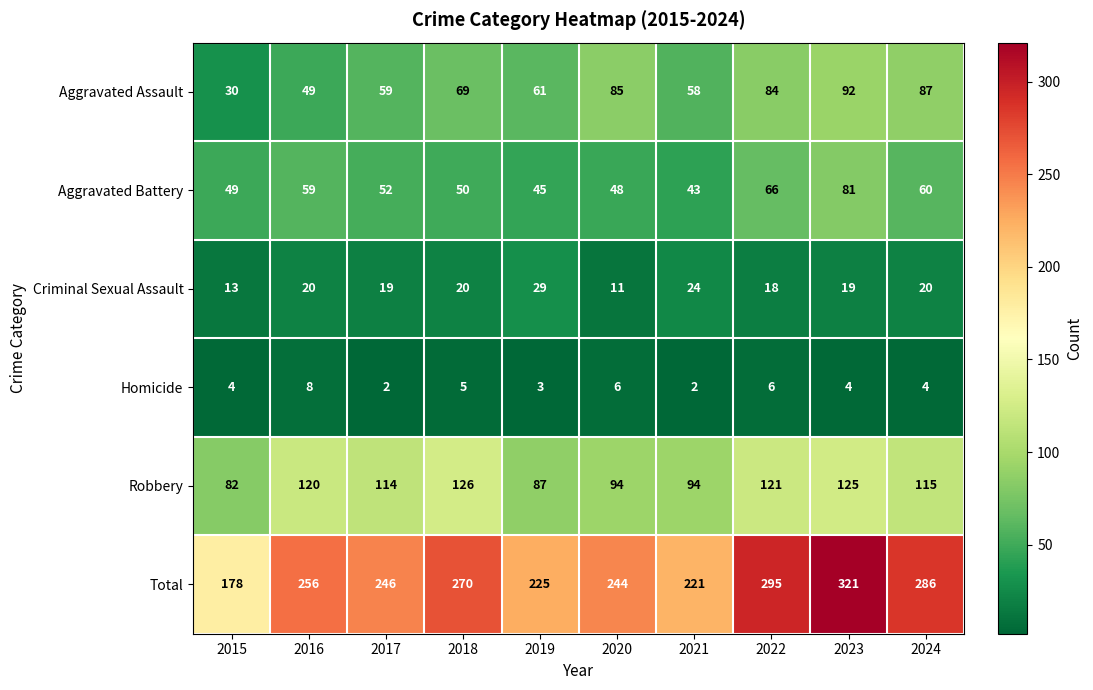

Where is Aggravated Battery nearest to the value 62?

2024